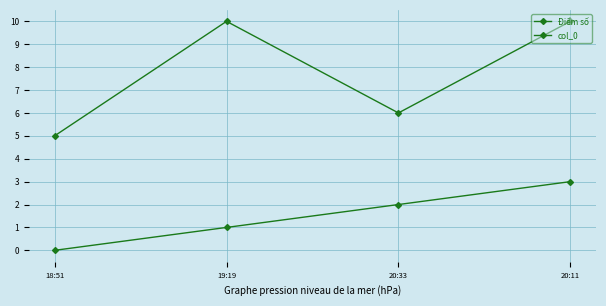

At which category is the sum across all series the highest?

20:11